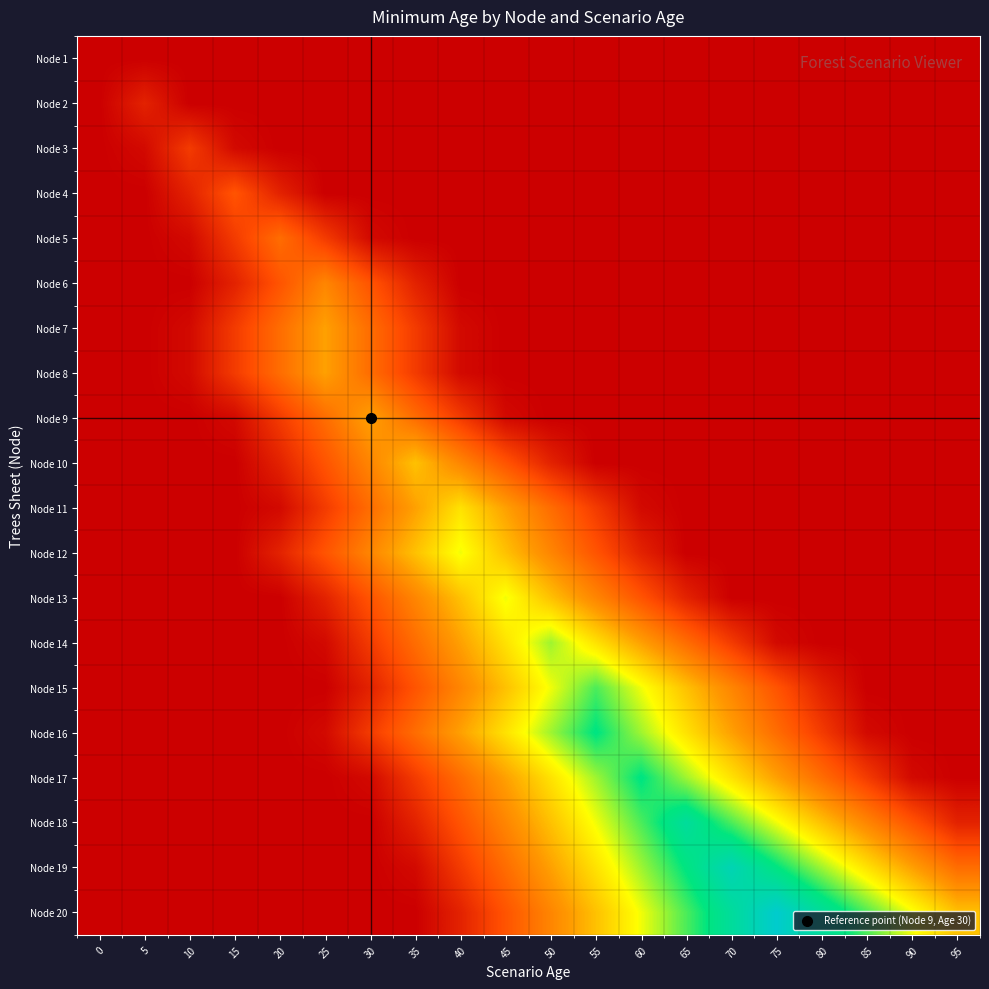

Which series changed the most between 15 and 30?

Node 9